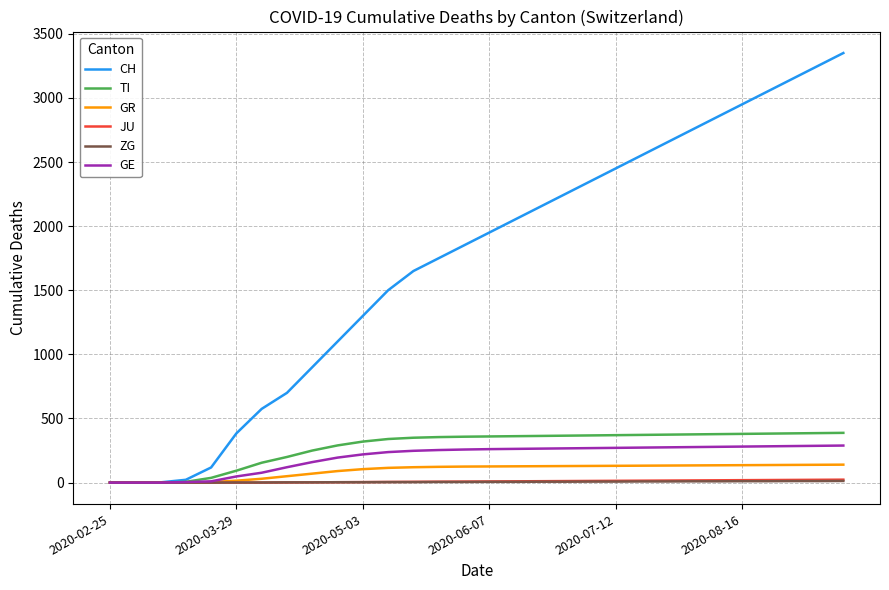

Which series has the largest total across all categories?

CH